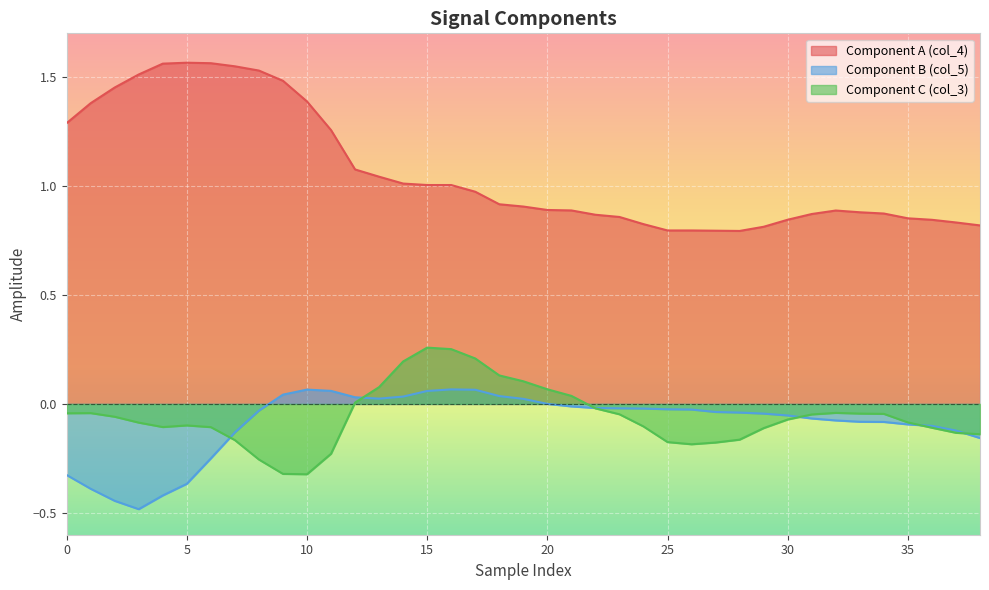

Reading right to left, extract all data points from this chart.

col_4: 0.8	0.8	0.8	0.9	0.9	0.9	0.9	0.9	0.8	0.8	0.8	0.8	0.8	0.8	0.8	0.9	0.9	0.9	0.9	0.9	0.9	1.0	1.0	1.0	1.0	1.0	1.1	1.3	1.4	1.5	1.5	1.5	1.6	1.6	1.6	1.5	1.5	1.4	1.3
col_5: -0.2	-0.1	-0.1	-0.1	-0.1	-0.1	-0.1	-0.1	-0.1	-0.0	-0.0	-0.0	-0.0	-0.0	-0.0	-0.0	-0.0	-0.0	0.0	0.0	0.0	0.1	0.1	0.1	0.0	0.0	0.0	0.1	0.1	0.0	-0.0	-0.1	-0.3	-0.4	-0.4	-0.5	-0.4	-0.4	-0.3
col_3: -0.1	-0.1	-0.1	-0.1	-0.0	-0.0	-0.0	-0.0	-0.1	-0.1	-0.2	-0.2	-0.2	-0.2	-0.1	-0.0	-0.0	0.0	0.1	0.1	0.1	0.2	0.3	0.3	0.2	0.1	0.0	-0.2	-0.3	-0.3	-0.3	-0.2	-0.1	-0.1	-0.1	-0.1	-0.1	-0.0	-0.0